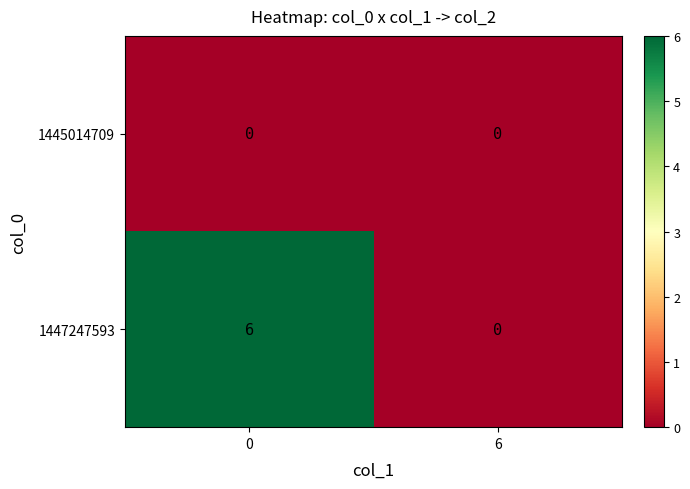

Rank the series by their maximum value, from highest to lowest.

1447247593, 1445014709